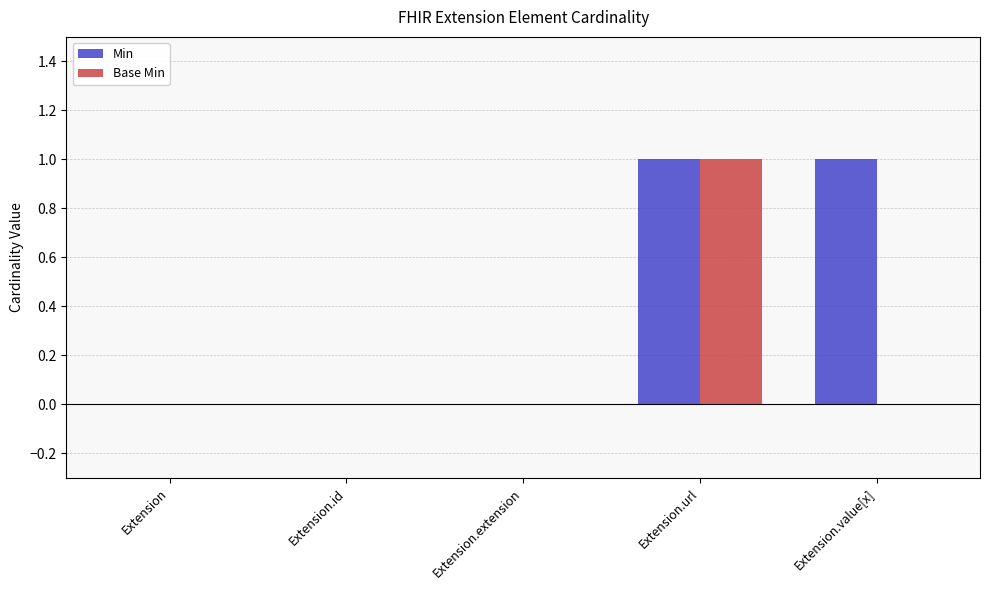

Does the chart contain stacked bars?

No